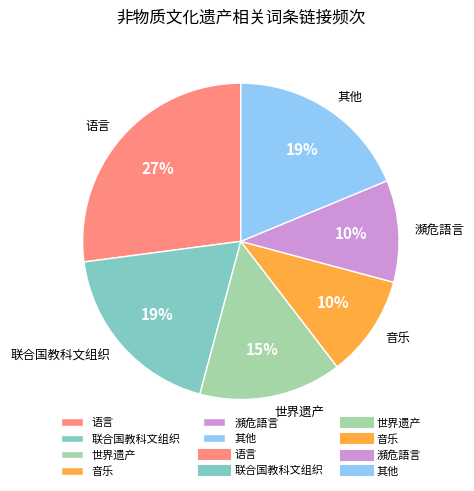

Do 联合国教科文组织 and 瀕危語言 together represent more than half of the pie?

No